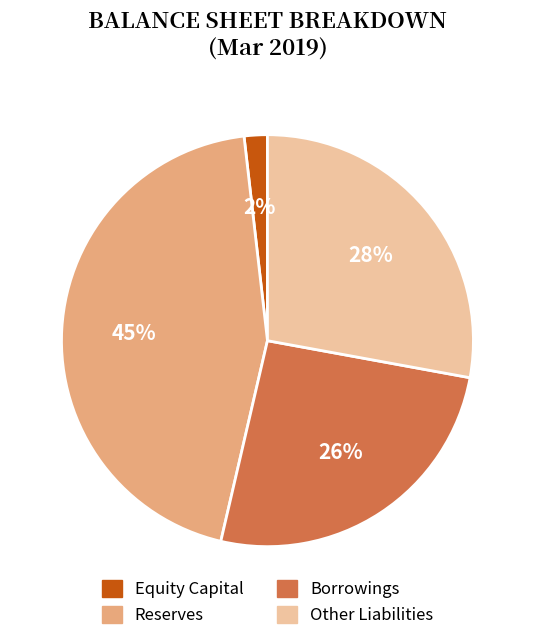

How many segments does this pie chart have?

4